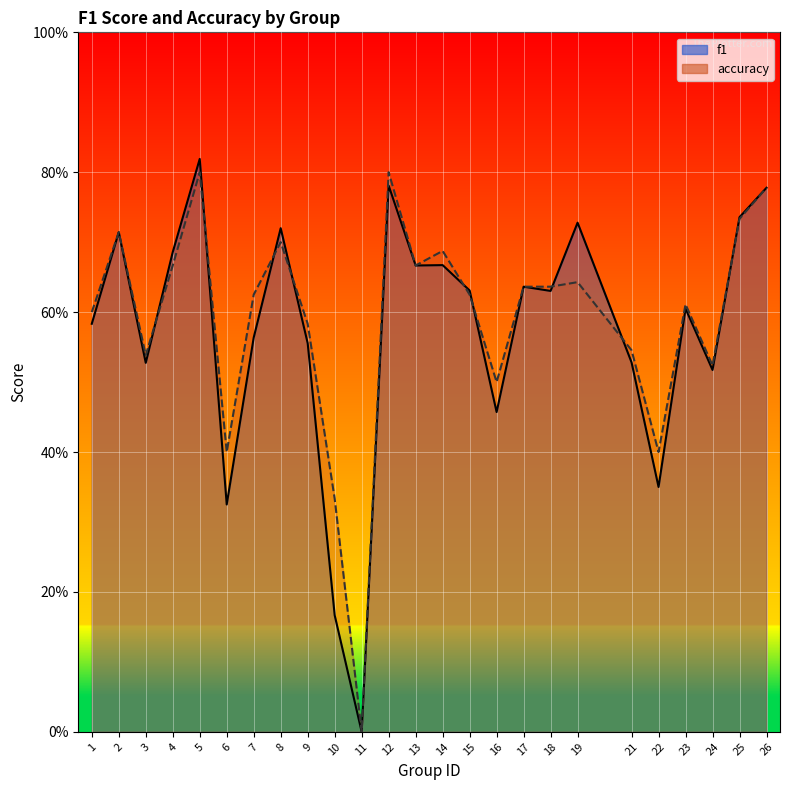

Which series has the widest spread of values?

f1